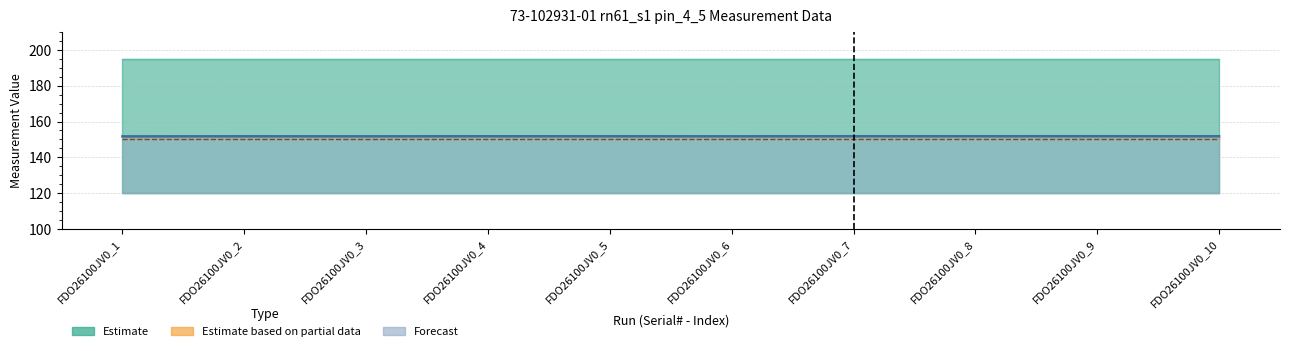

What is the average value of the Nominal series?

150.0